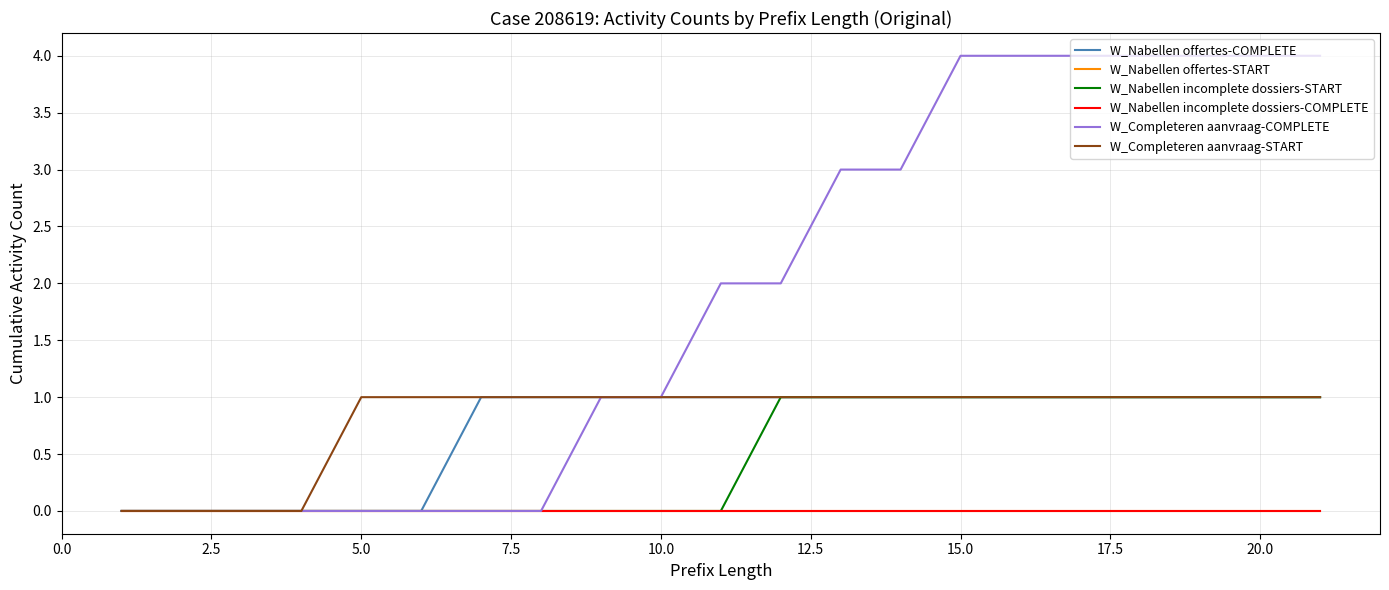

Does the chart display data point markers on the line(s)?

No